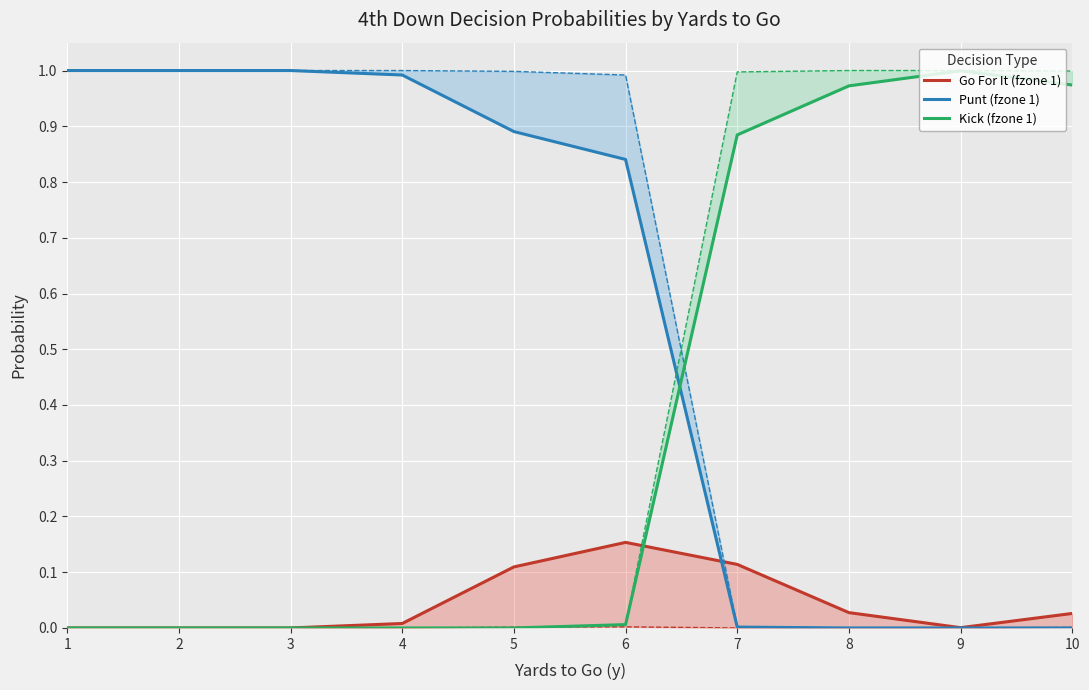

What is the sum of all Punt (fzone 1) values?

5.7